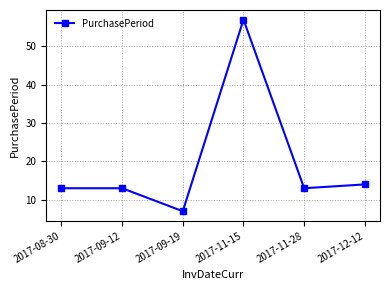

Count the number of categories in the chart.

6